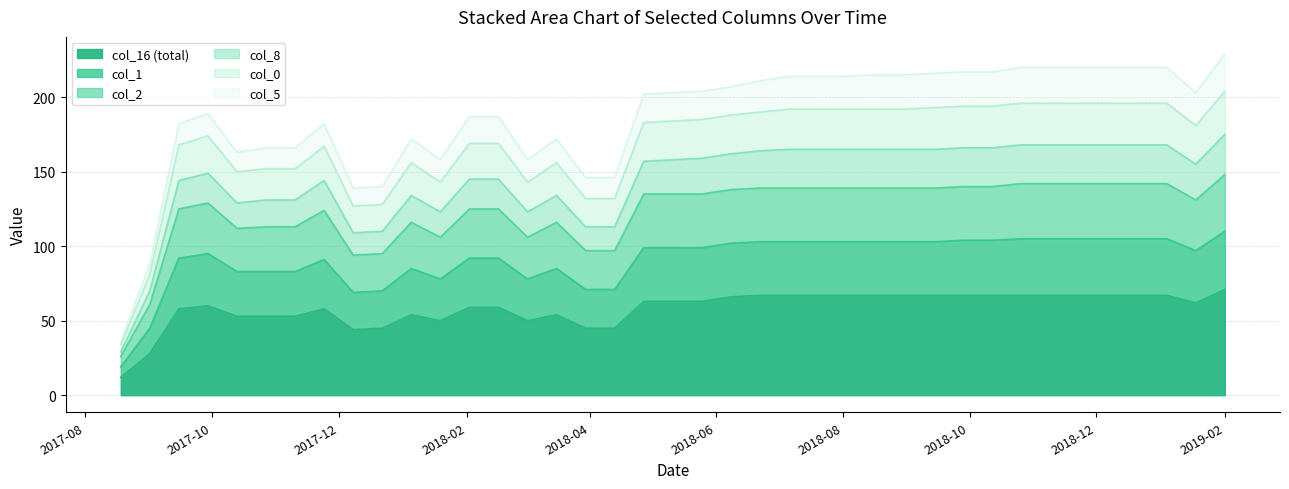

Which category has the lowest value in the col_0 series?

2017-08